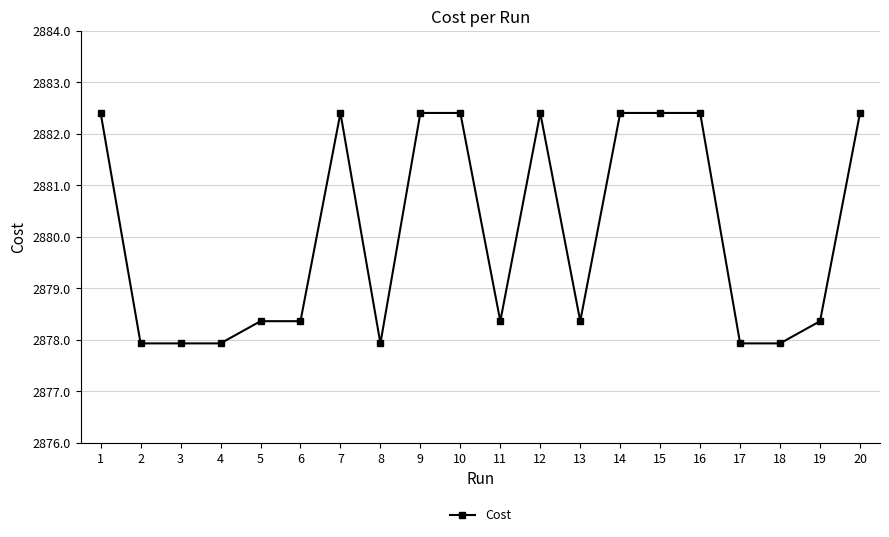

How many data points are less than 2878?

6